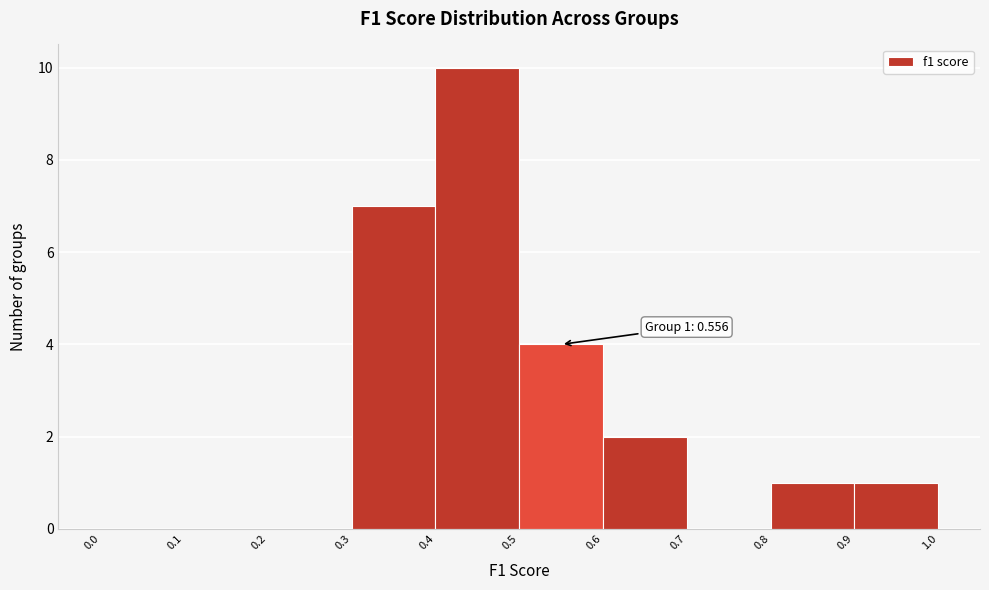

Over which range of the x-axis is the bar tallest?

0.4 to 0.5